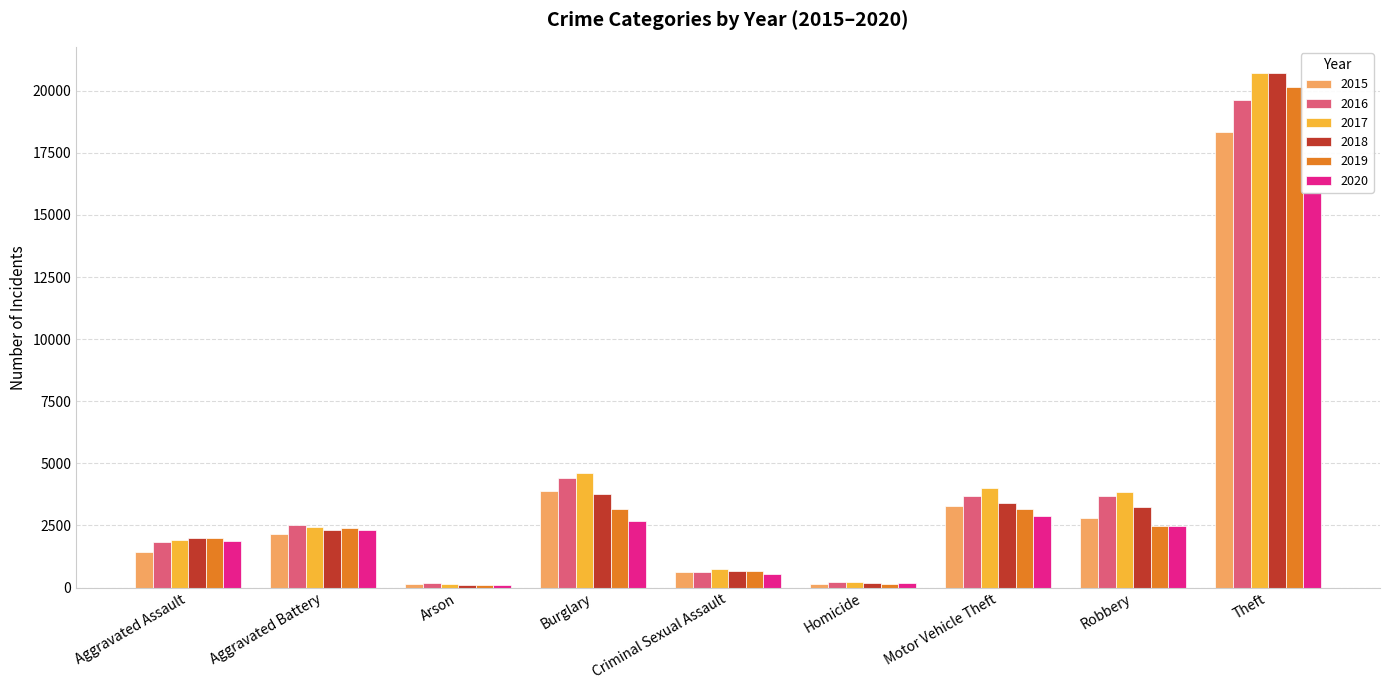

How many bars are there in each group?

6